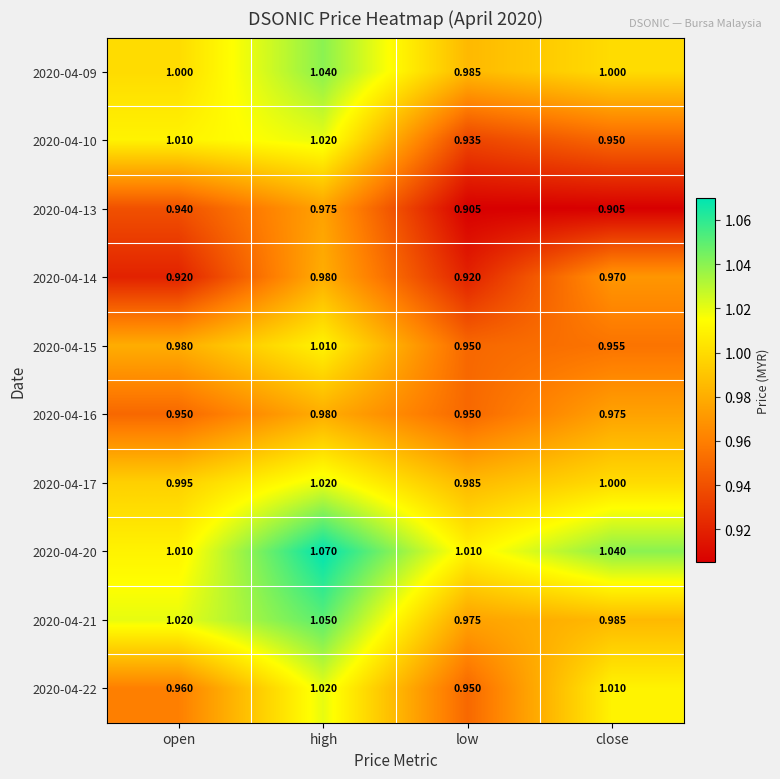

At which label does 2020-04-21 reach its minimum?

low